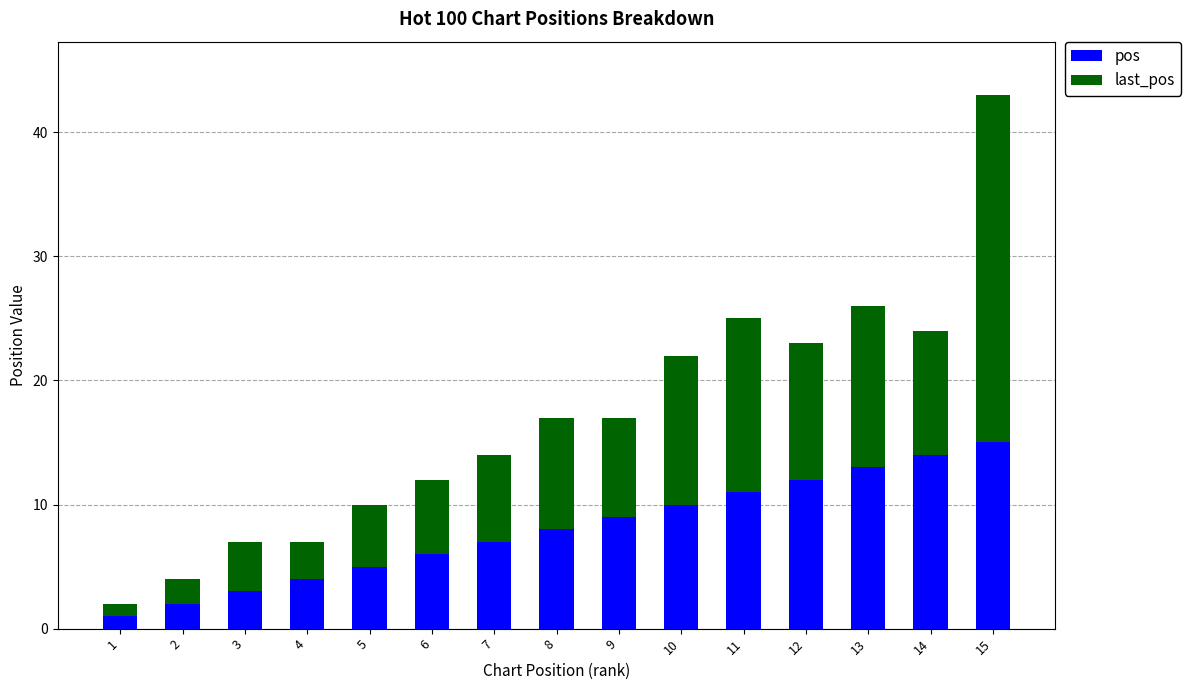

What is the highest value of the pos series?

15